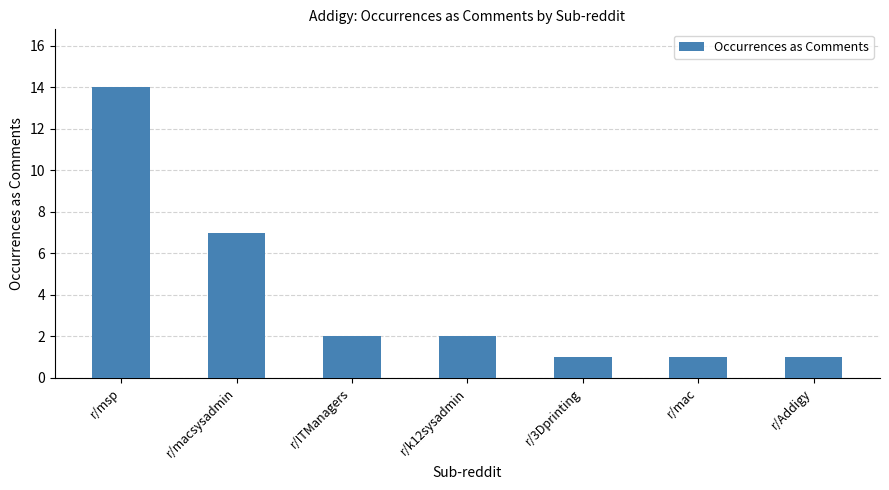

Reading right to left, list all the values displayed in this chart.

r/Addigy=1	r/mac=1	r/3Dprinting=1	r/k12sysadmin=2	r/ITManagers=2	r/macsysadmin=7	r/msp=14